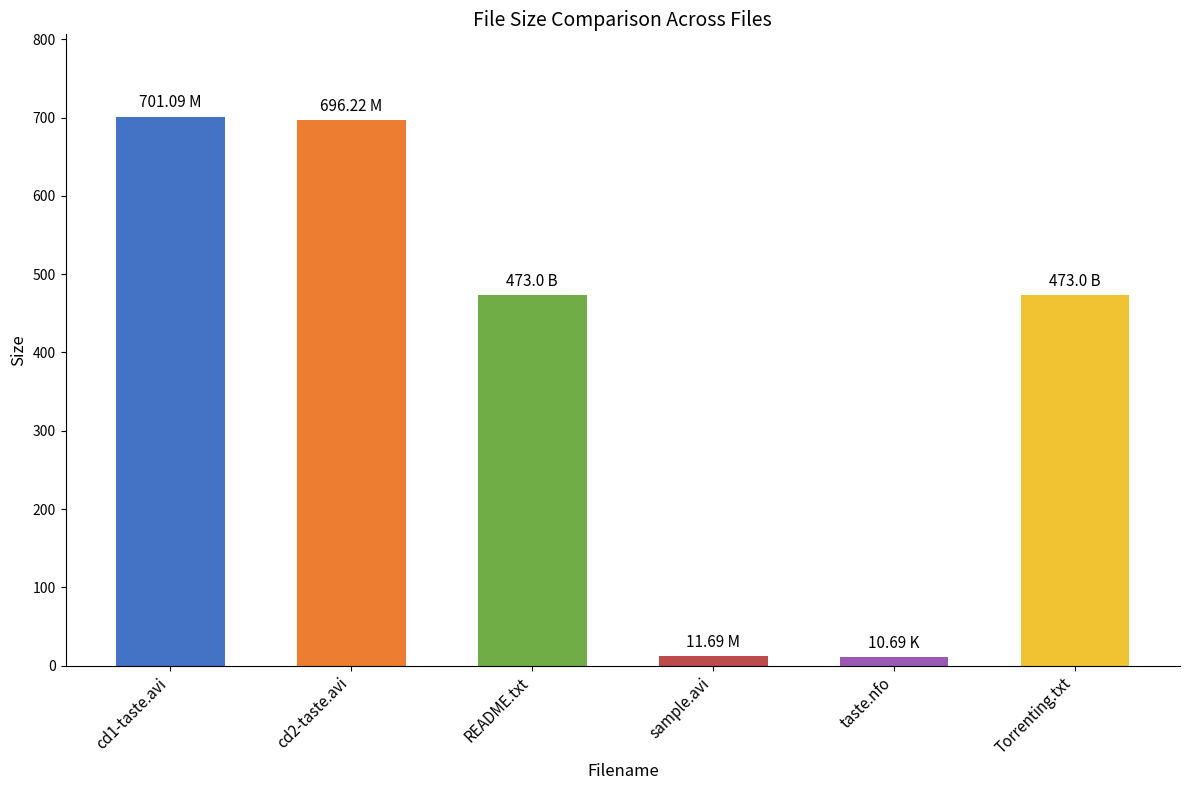

What is the label of the 4th bar from the right?

README.txt